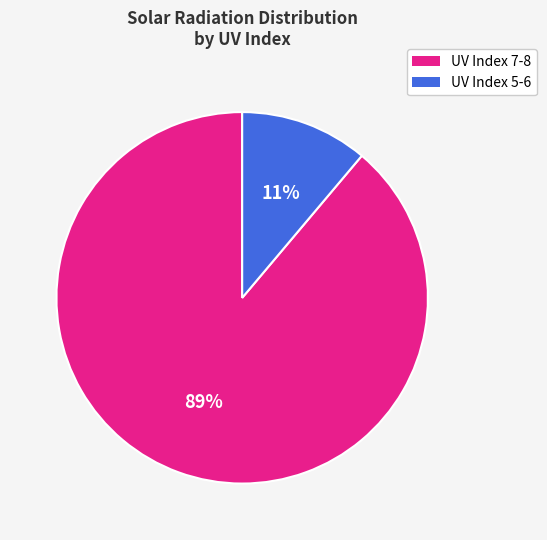

Is there a majority slice in this chart?

Yes